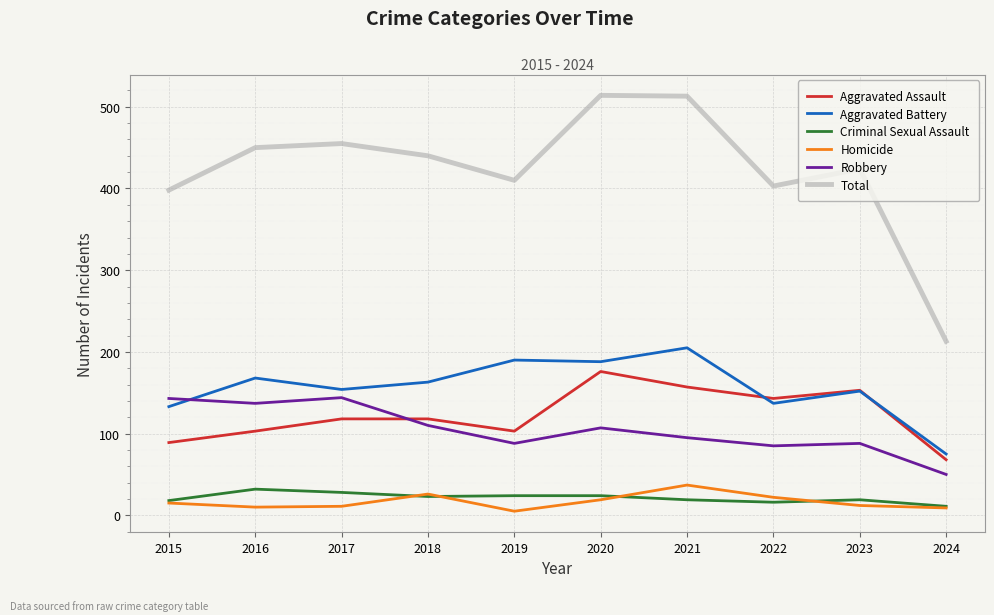

In Robbery, how many points are higher than both neighbors (excluding endpoints)?

3